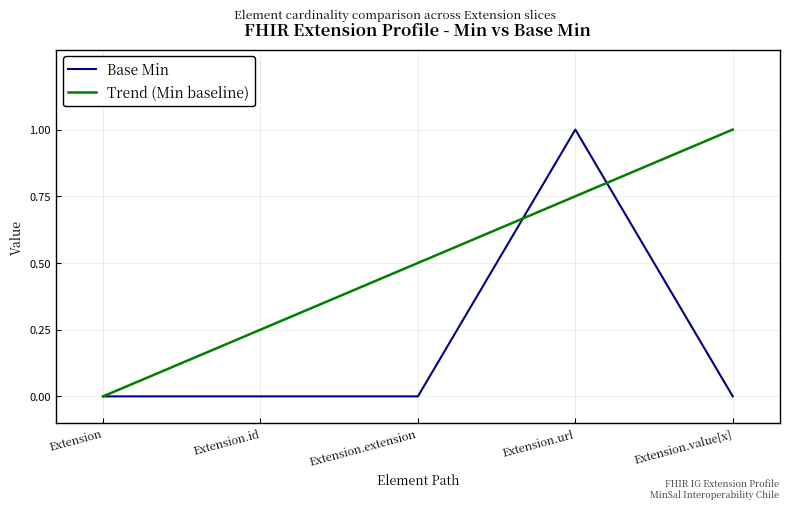

What is the highest value of the Trend (Min baseline) series?

1.0